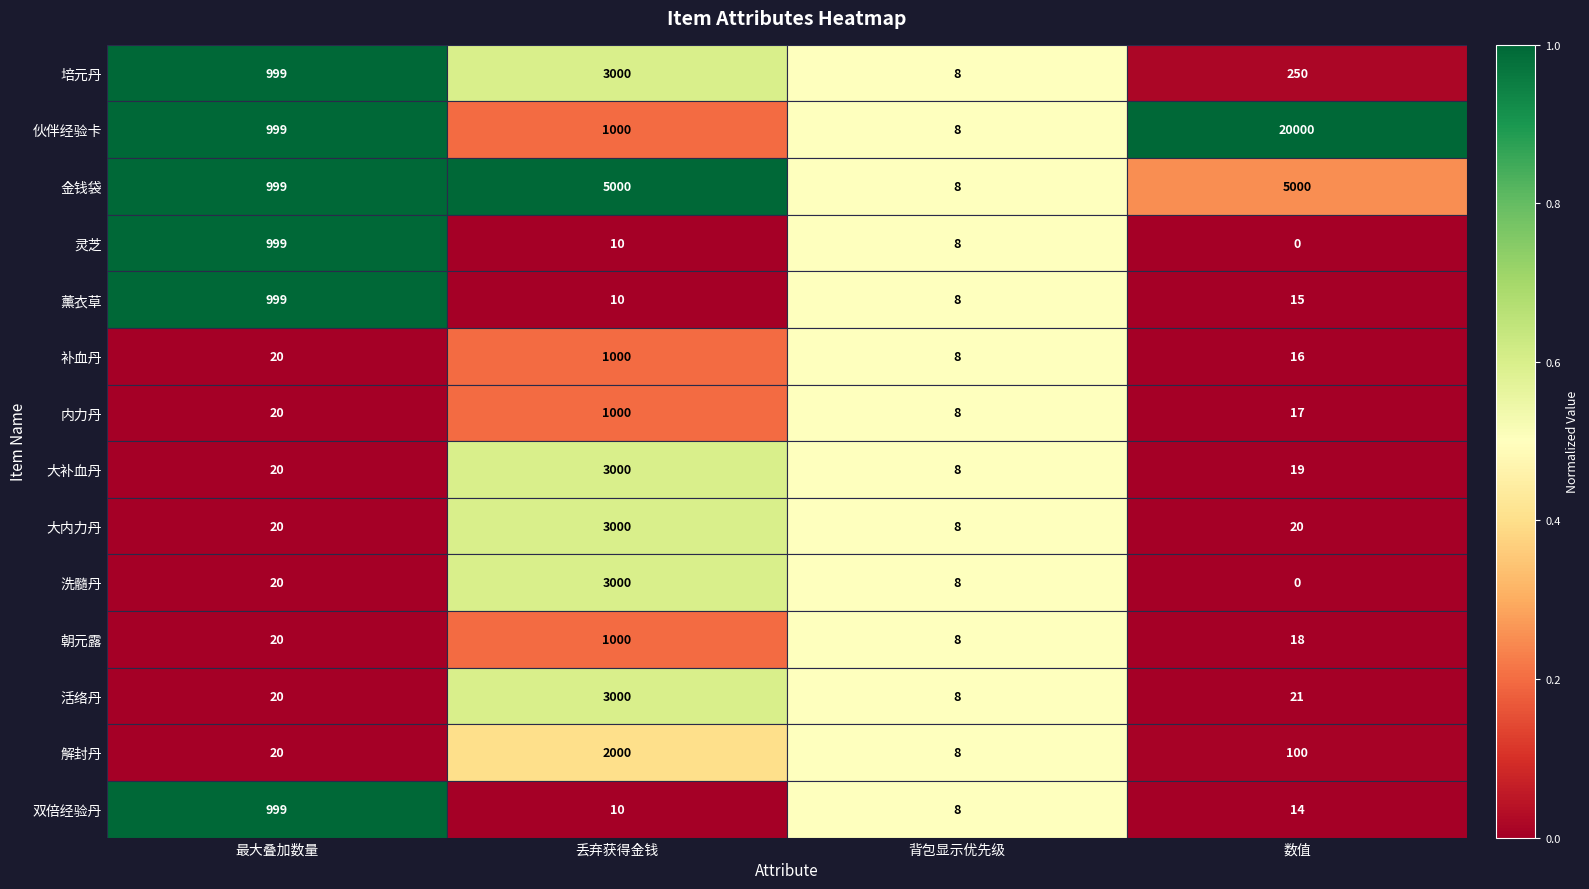

Is it true that 解封丹 equals 100 at 数值?

True